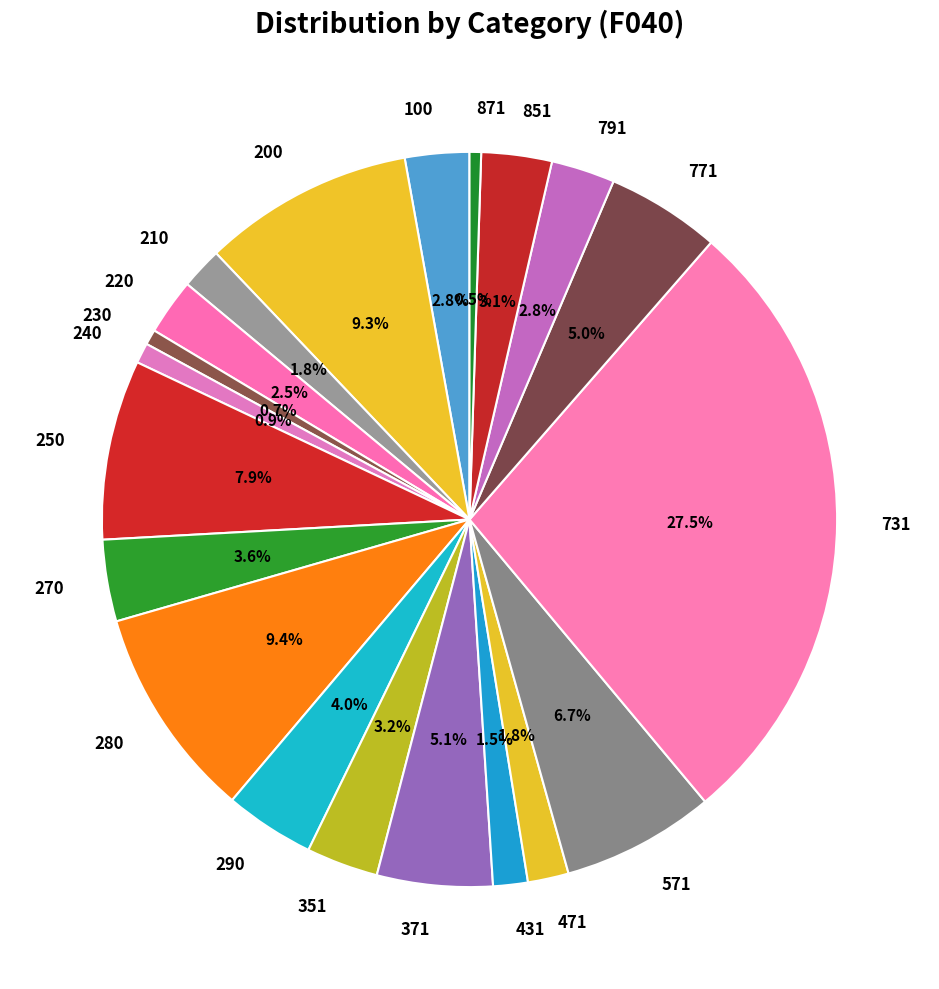

What percentage is the 250 slice, to the nearest percent?

8%